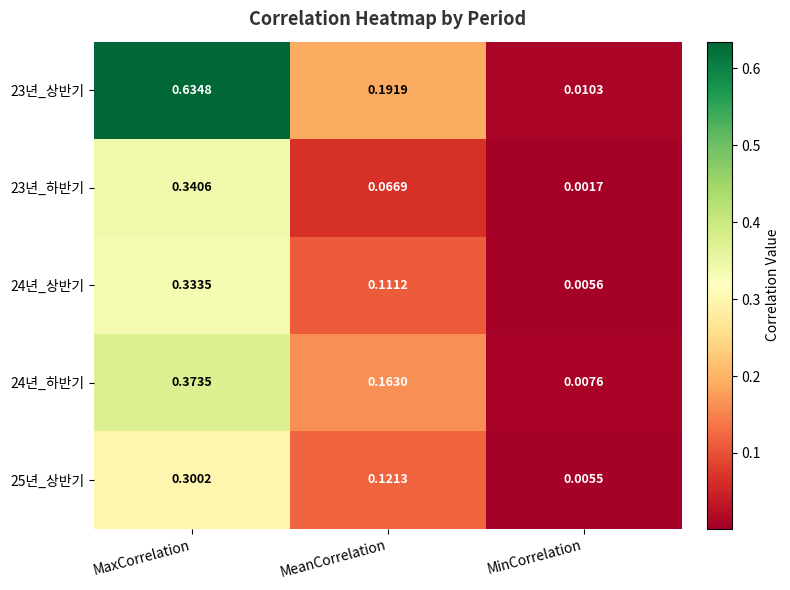

At which category is the sum across all series the highest?

MaxCorrelation